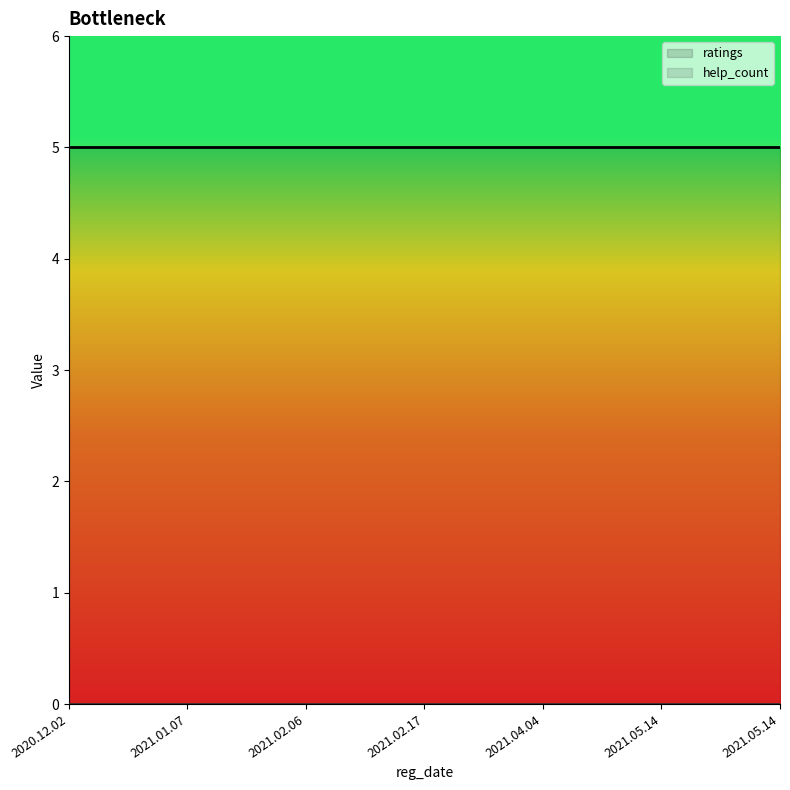

What are all the series names shown in the legend?

ratings, help_count